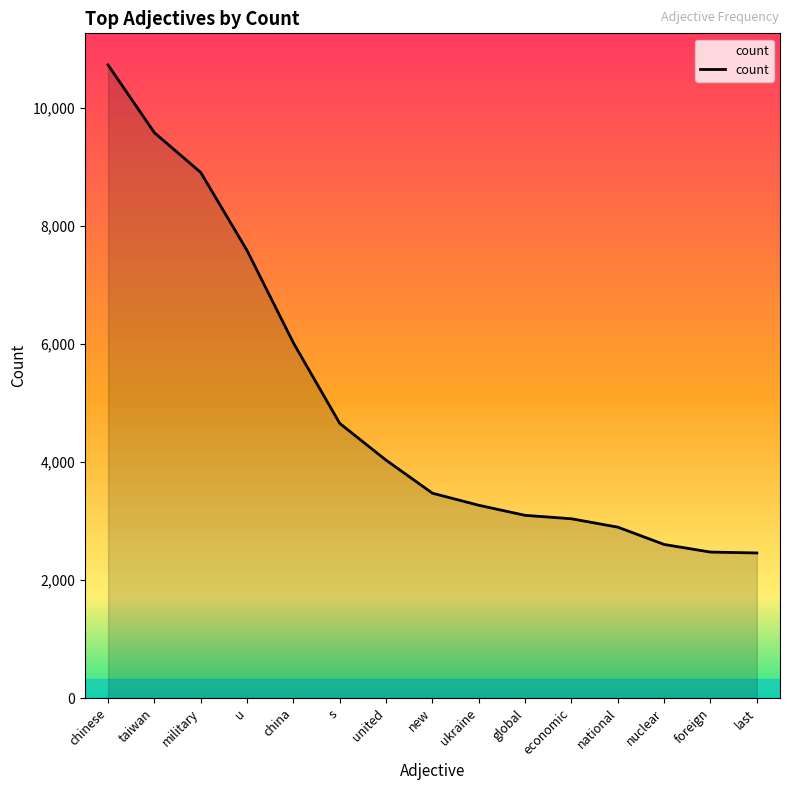

What is the difference between the maximum and minimum values?

8264